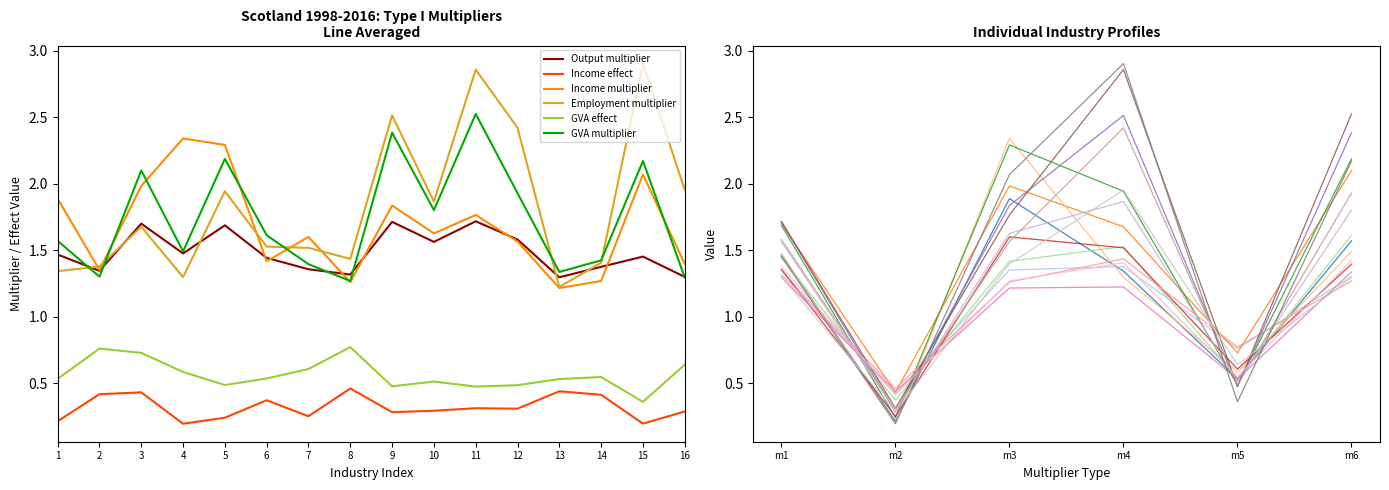

Rank the series by their maximum value, from highest to lowest.

Employment multiplier, GVA multiplier, Income multiplier, Output multiplier, GVA effect, Income effect